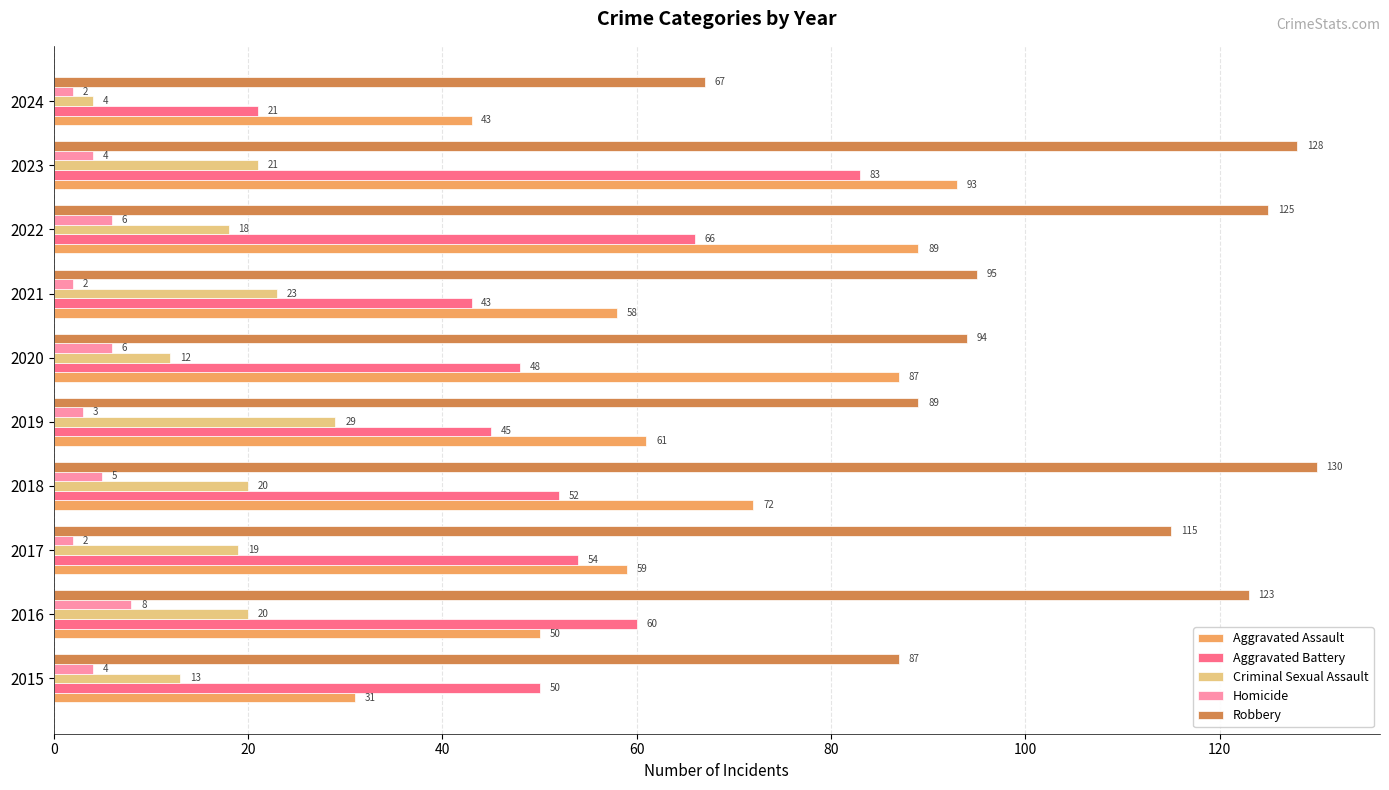

What is the approximate value of Robbery at 2016, to the nearest 5?

125